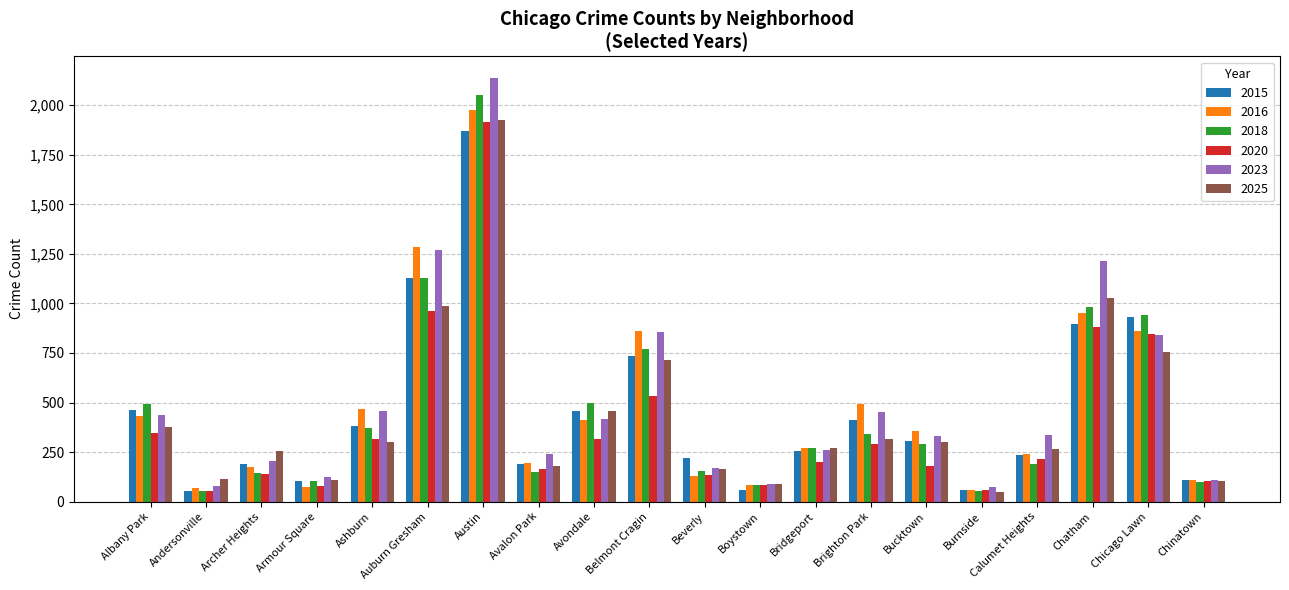

Which series changed the most between Bridgeport and Brighton Park?

2016